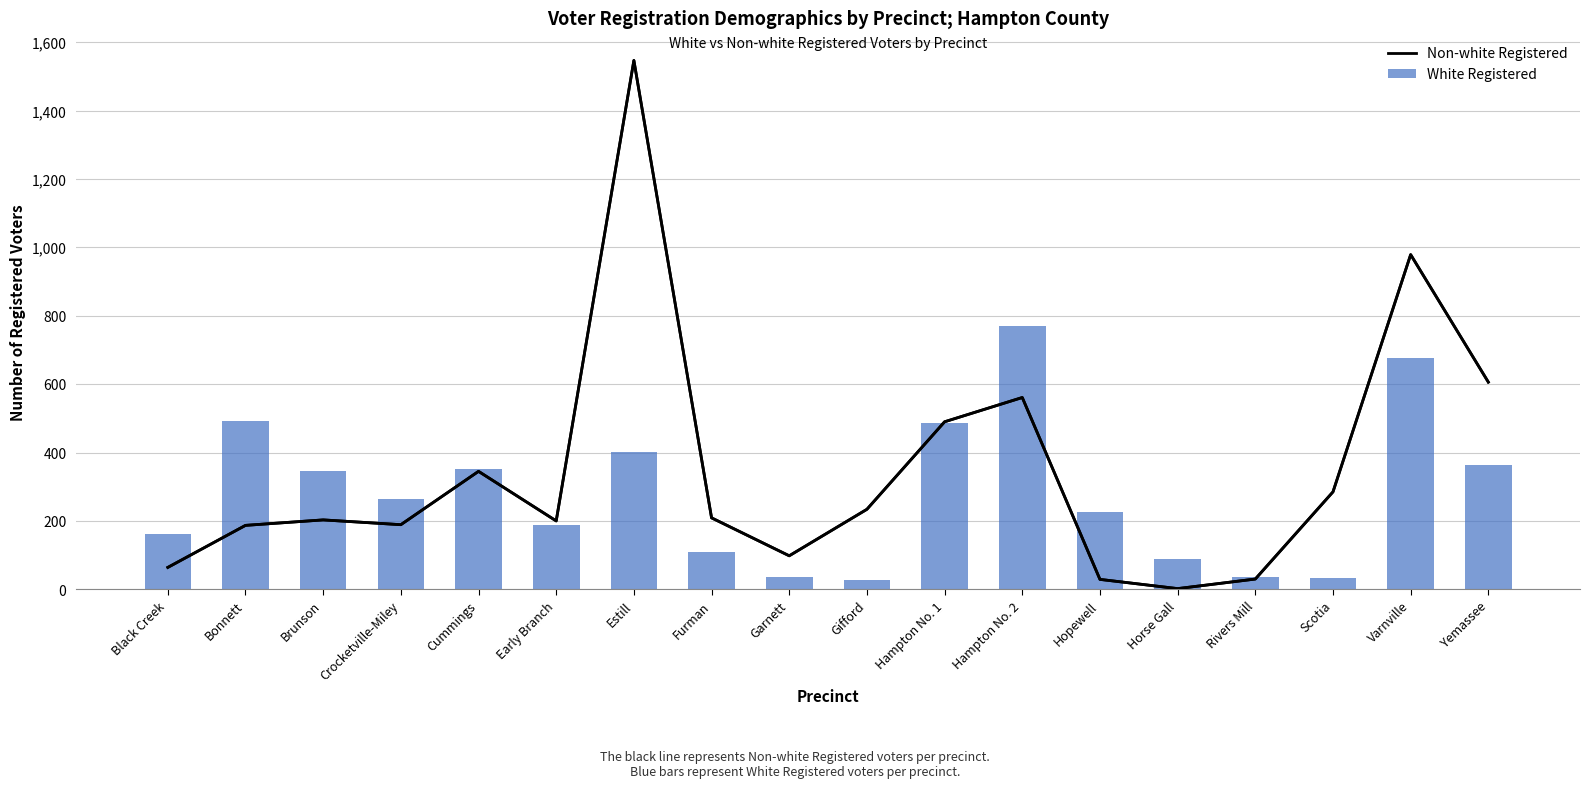

Reading right to left, extract all data points from this chart.

Non-white Registered: Yemassee=606	Varnville=979	Scotia=285	Rivers Mill=30	Horse Gall=2	Hopewell=29	Hampton No. 2=561	Hampton No. 1=490	Gifford=234	Garnett=98	Furman=209	Estill=1547	Early Branch=200	Cummings=345	Crocketville-Miley=189	Brunson=203	Bonnett=187	Black Creek=64
White Registered: Yemassee=365	Varnville=678	Scotia=33	Rivers Mill=37	Horse Gall=88	Hopewell=227	Hampton No. 2=770	Hampton No. 1=485	Gifford=28	Garnett=35	Furman=109	Estill=401	Early Branch=187	Cummings=352	Crocketville-Miley=265	Brunson=347	Bonnett=492	Black Creek=163